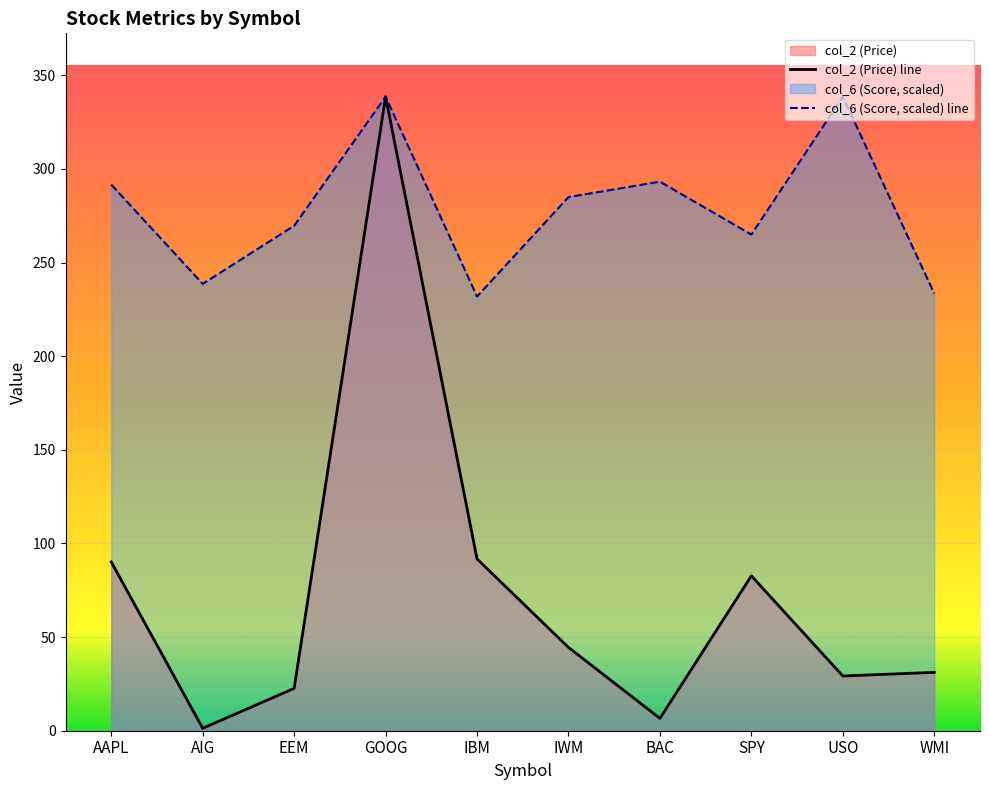

At which category is the sum across all series the highest?

GOOG